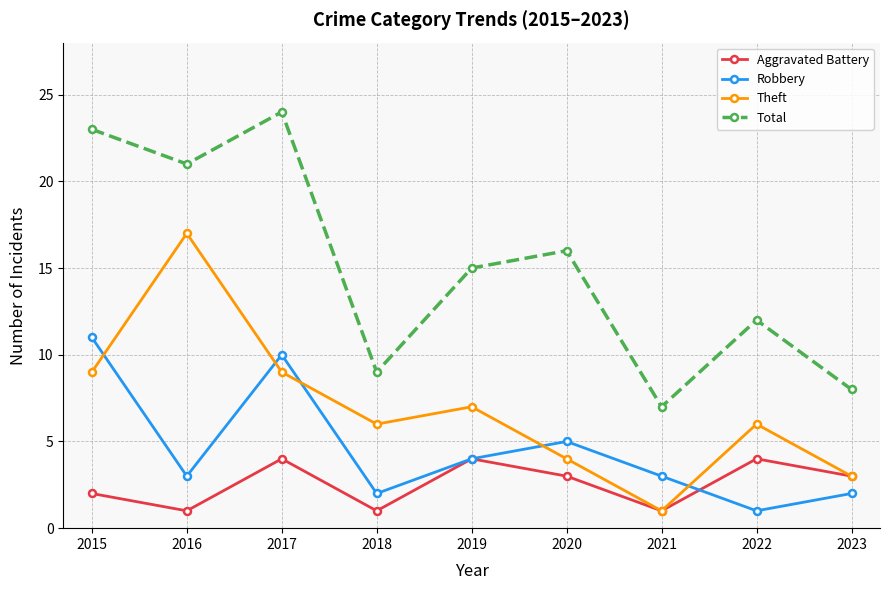

What is the sum of all Total values?

135